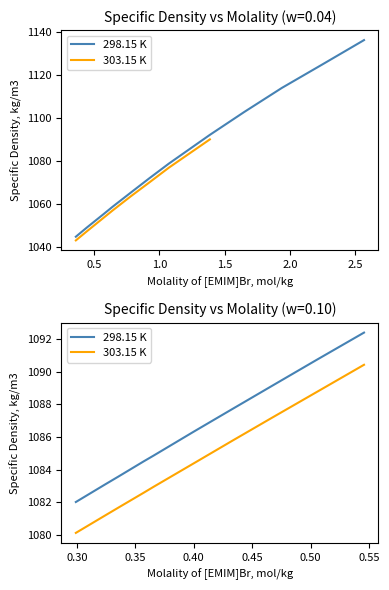

Which series has the widest spread of values?

298.15 K